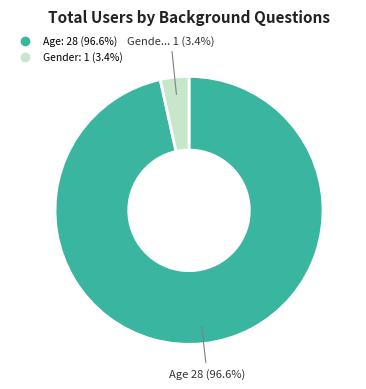

To the nearest percent, what is the combined percentage of Age and Gender?

100%